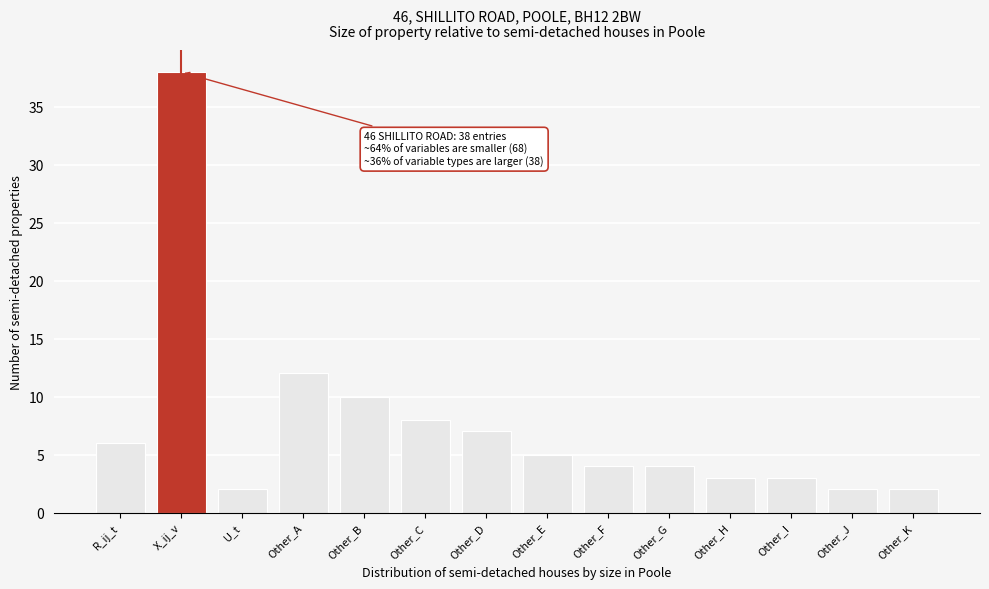

Reading right to left, what are all the values shown in this chart?

2	2	3	3	4	4	5	7	8	10	12	2	38	6